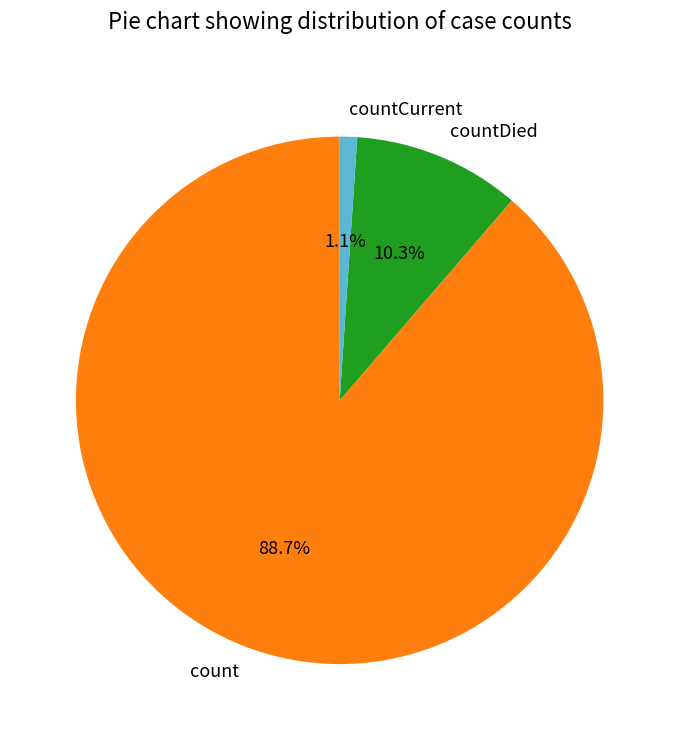

Which slice is the largest?

count